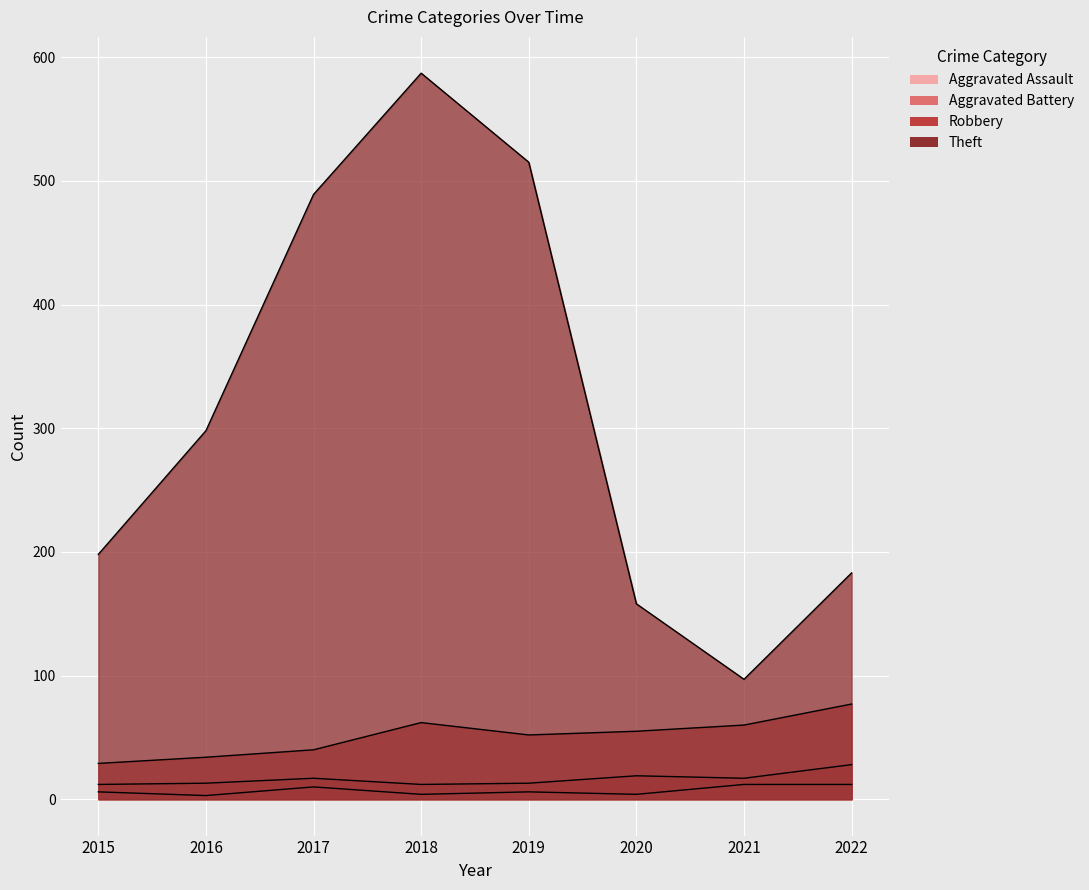

How many interior local valleys does the Theft series have?

1